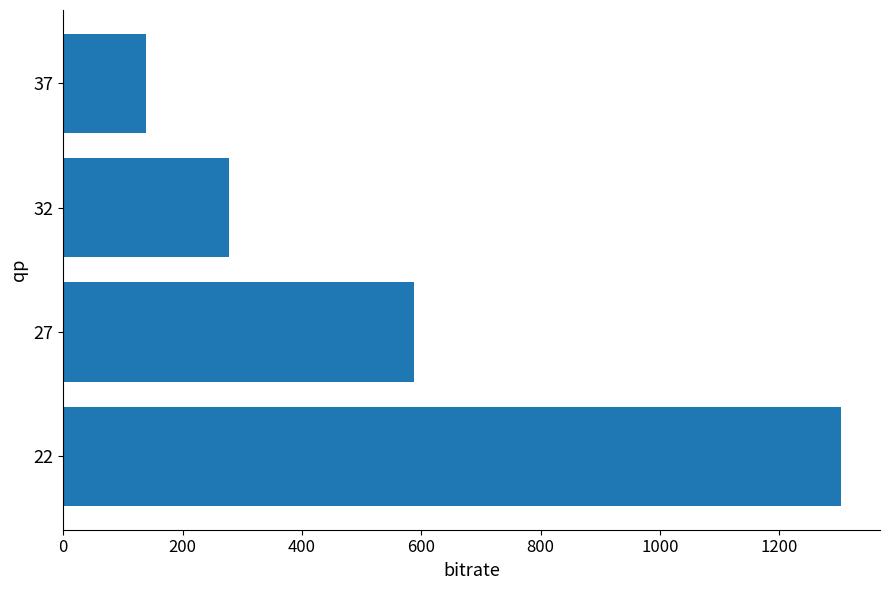

Between 37 and 27, which is larger?

27